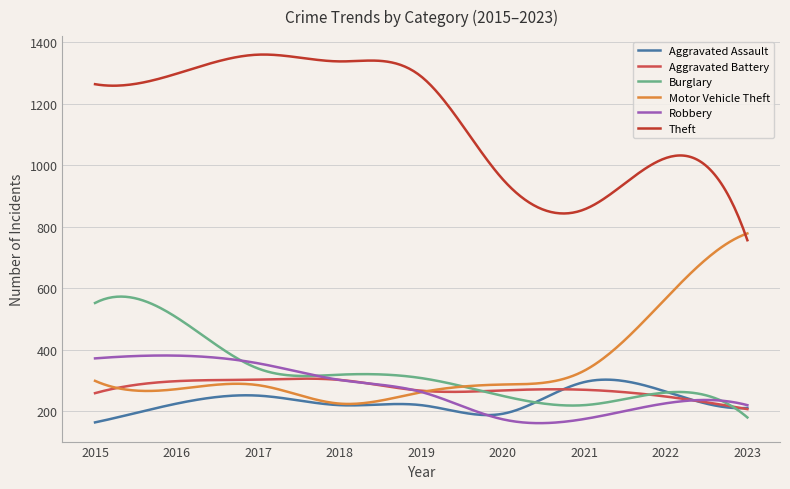

What is the smallest value displayed?

161.5